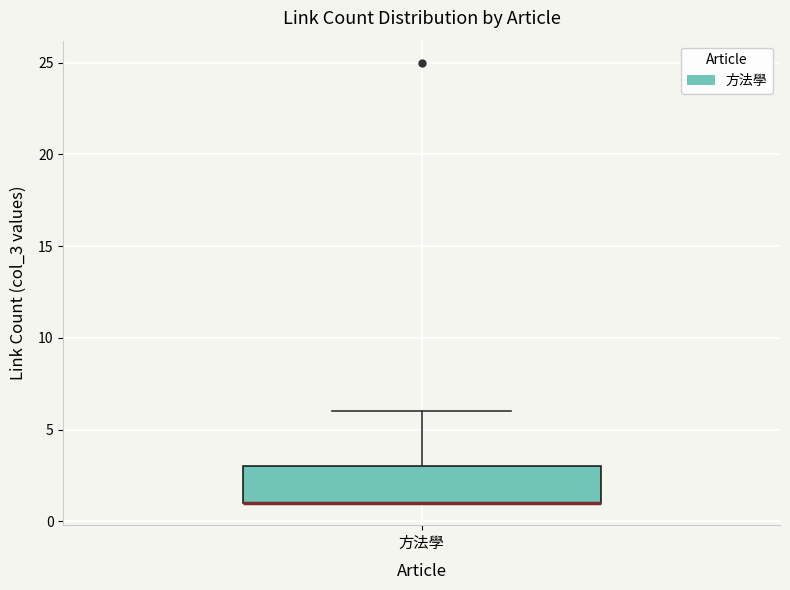

Read this box plot against the y-axis: the position of the median line, the range covered by the box, and the ends of both whiskers. The values are not printed on the chart, so give them approximately, as read against the axis.

median 1 (drawn on the box's lower edge), box 1 to 3, whiskers 1 to 6